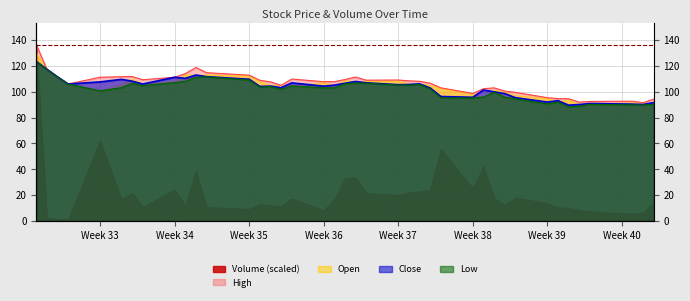

Which series has the largest total across all categories?

High